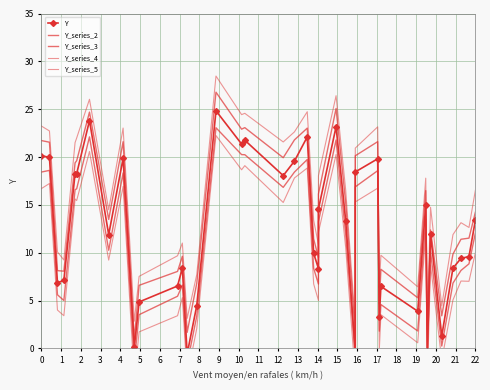

Is the value of Y_series_5 at 23 greater than the value of Y_series_4 at 31?

Yes